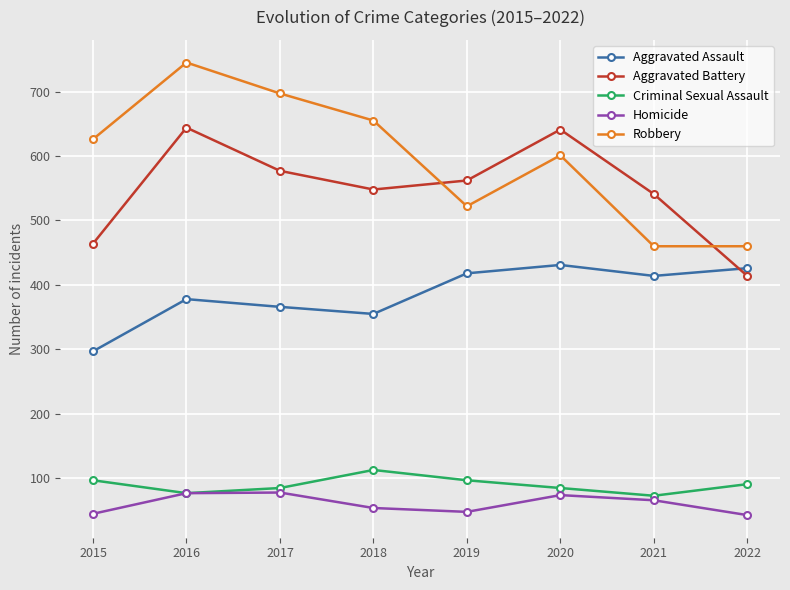

What are all the series names shown in the legend?

Aggravated Assault, Aggravated Battery, Criminal Sexual Assault, Homicide, Robbery